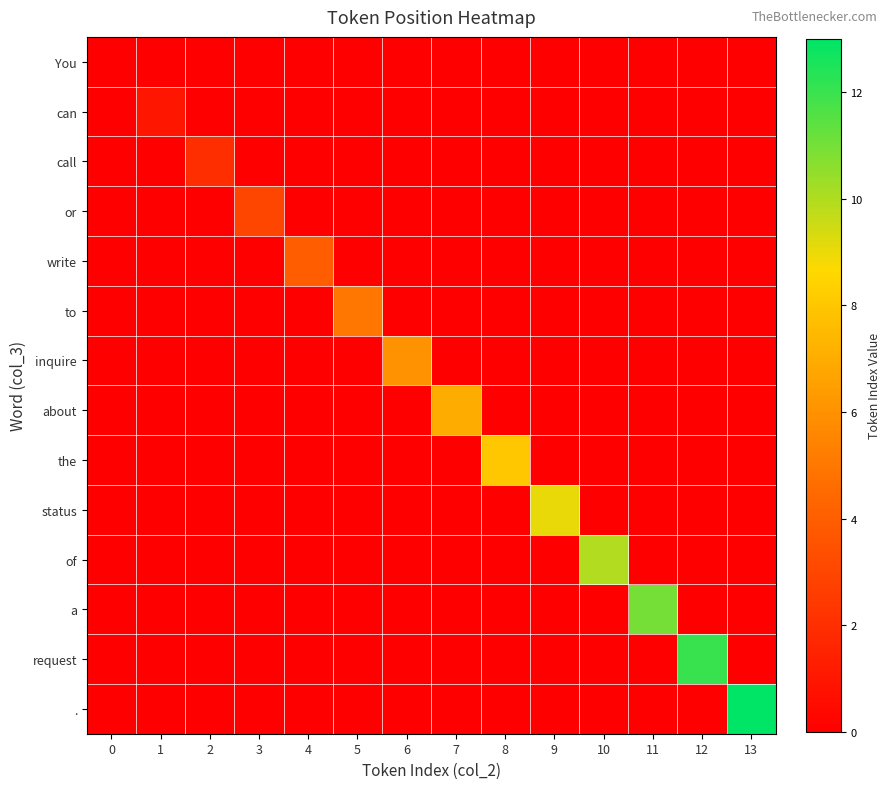

Reading right to left, extract all data points from this chart.

You: 13=0	12=0	11=0	10=0	9=0	8=0	7=0	6=0	5=0	4=0	3=0	2=0	1=0	0=0
can: 13=0	12=0	11=0	10=0	9=0	8=0	7=0	6=0	5=0	4=0	3=0	2=0	1=1	0=0
call: 13=0	12=0	11=0	10=0	9=0	8=0	7=0	6=0	5=0	4=0	3=0	2=2	1=0	0=0
or: 13=0	12=0	11=0	10=0	9=0	8=0	7=0	6=0	5=0	4=0	3=3	2=0	1=0	0=0
write: 13=0	12=0	11=0	10=0	9=0	8=0	7=0	6=0	5=0	4=4	3=0	2=0	1=0	0=0
to: 13=0	12=0	11=0	10=0	9=0	8=0	7=0	6=0	5=5	4=0	3=0	2=0	1=0	0=0
inquire: 13=0	12=0	11=0	10=0	9=0	8=0	7=0	6=6	5=0	4=0	3=0	2=0	1=0	0=0
about: 13=0	12=0	11=0	10=0	9=0	8=0	7=7	6=0	5=0	4=0	3=0	2=0	1=0	0=0
the: 13=0	12=0	11=0	10=0	9=0	8=8	7=0	6=0	5=0	4=0	3=0	2=0	1=0	0=0
status: 13=0	12=0	11=0	10=0	9=9	8=0	7=0	6=0	5=0	4=0	3=0	2=0	1=0	0=0
of: 13=0	12=0	11=0	10=10	9=0	8=0	7=0	6=0	5=0	4=0	3=0	2=0	1=0	0=0
a: 13=0	12=0	11=11	10=0	9=0	8=0	7=0	6=0	5=0	4=0	3=0	2=0	1=0	0=0
request: 13=0	12=12	11=0	10=0	9=0	8=0	7=0	6=0	5=0	4=0	3=0	2=0	1=0	0=0
.: 13=13	12=0	11=0	10=0	9=0	8=0	7=0	6=0	5=0	4=0	3=0	2=0	1=0	0=0